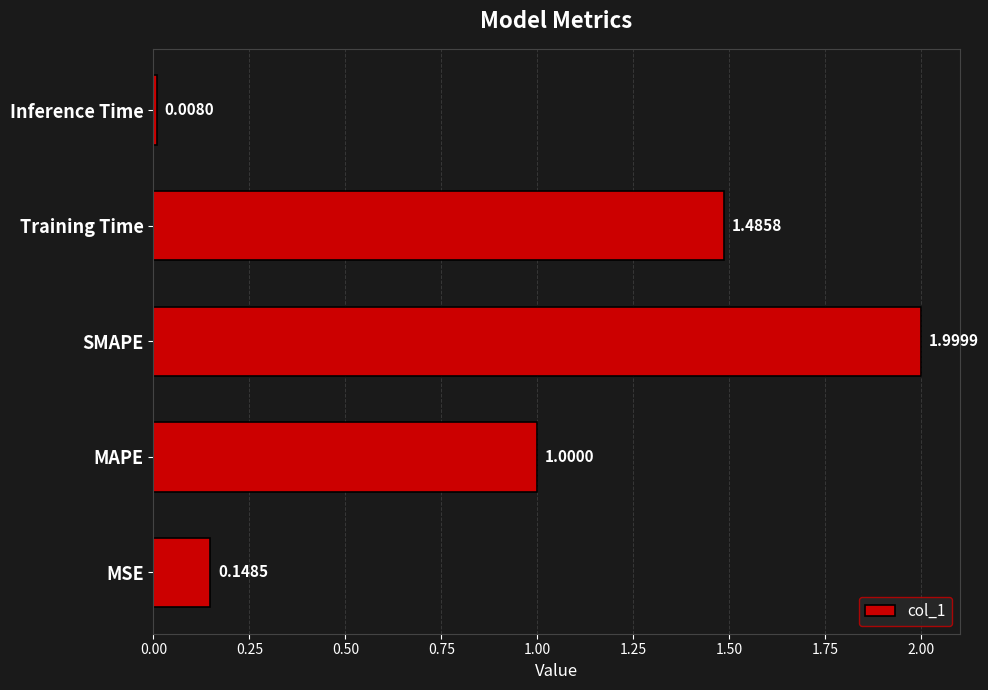

What is the average value?

0.9